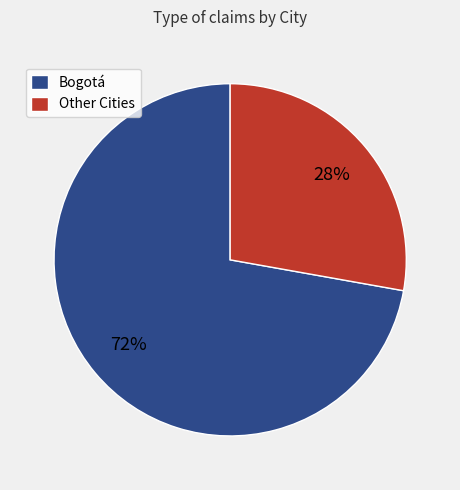

To the nearest percent, what percentage of the pie is Bogotá?

72%